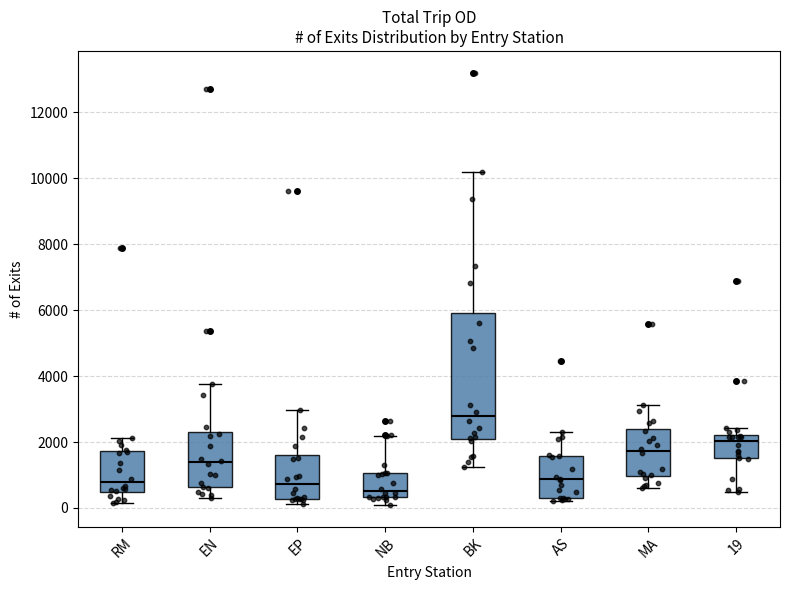

Reading left to right, read every box against the y-axis: the position of its median line, the range the box covers, and the ends of its whiskers. The values are not printed on the chart, so give them approximately, as read against the axis.

RM: median 800, box 400 to 1800, whiskers 200 to 2200
EN: median 1400, box 600 to 2400, whiskers 400 to 3800
EP: median 800, box 200 to 1600, whiskers 200 (just below the box's lower edge) to 3000
NB: median 600, box 400 to 1000, whiskers 0 to 2200
BK: median 2800, box 2000 to 6000, whiskers 1200 to 10200
AS: median 800, box 400 to 1600, whiskers 200 to 2200
MA: median 1800, box 1000 to 2400, whiskers 600 to 3200
19: median 2000, box 1600 to 2200, whiskers 400 to 2400